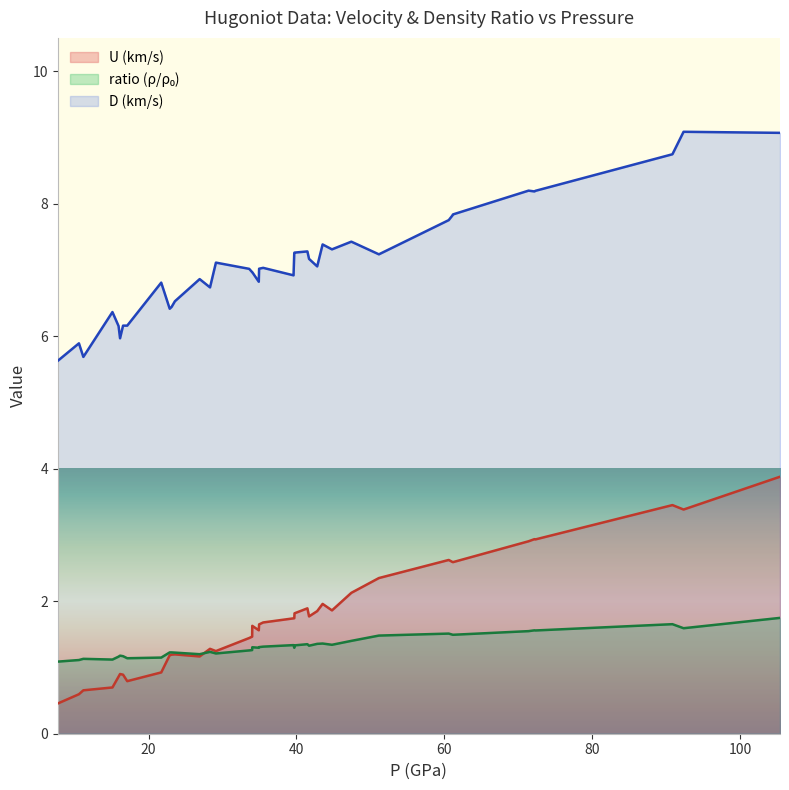

What is the smallest value displayed?

0.5